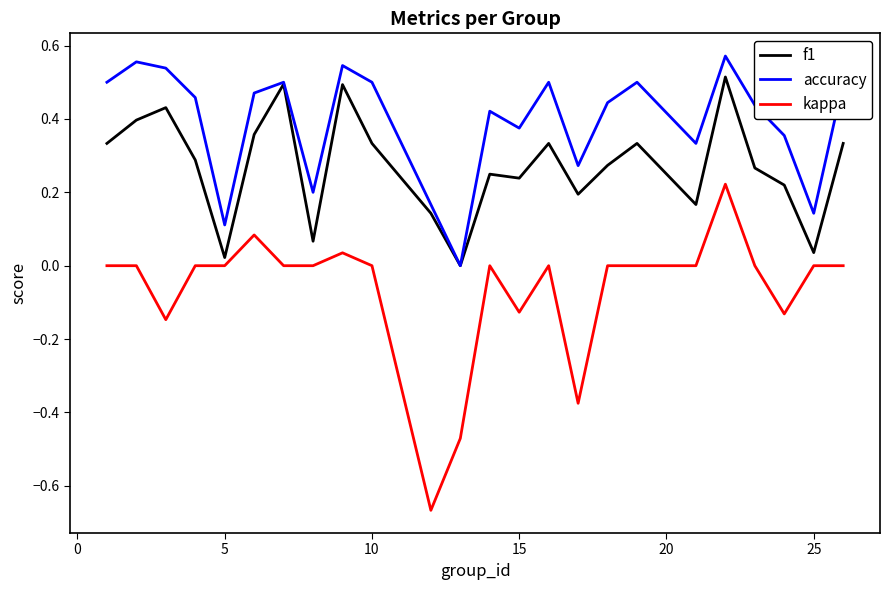

Which series has the widest spread of values?

kappa